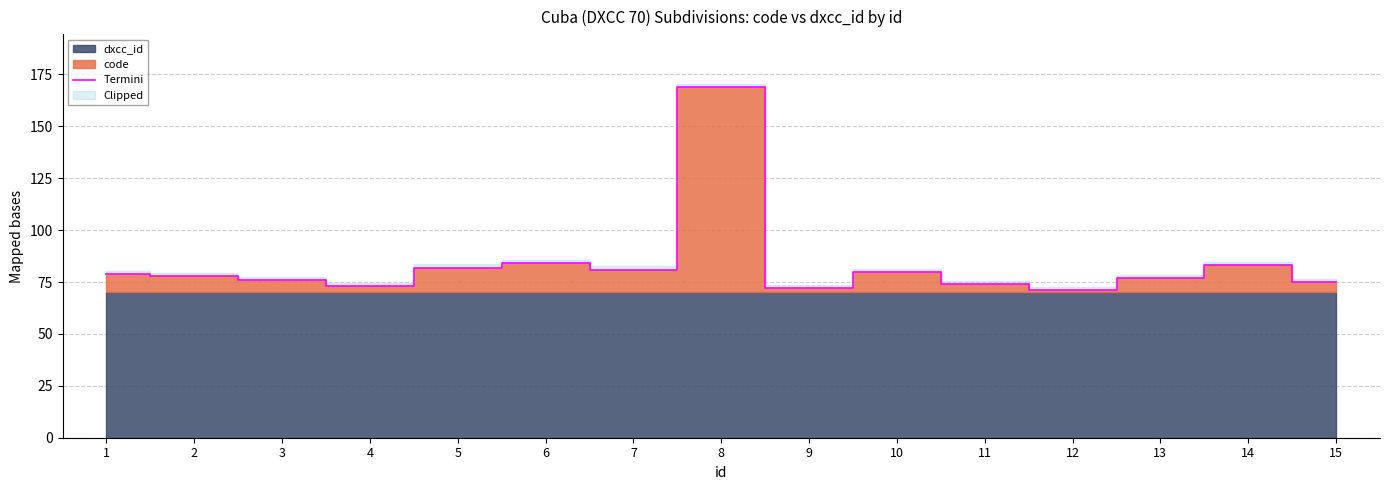

Which label corresponds to the smallest value in the chart?

12